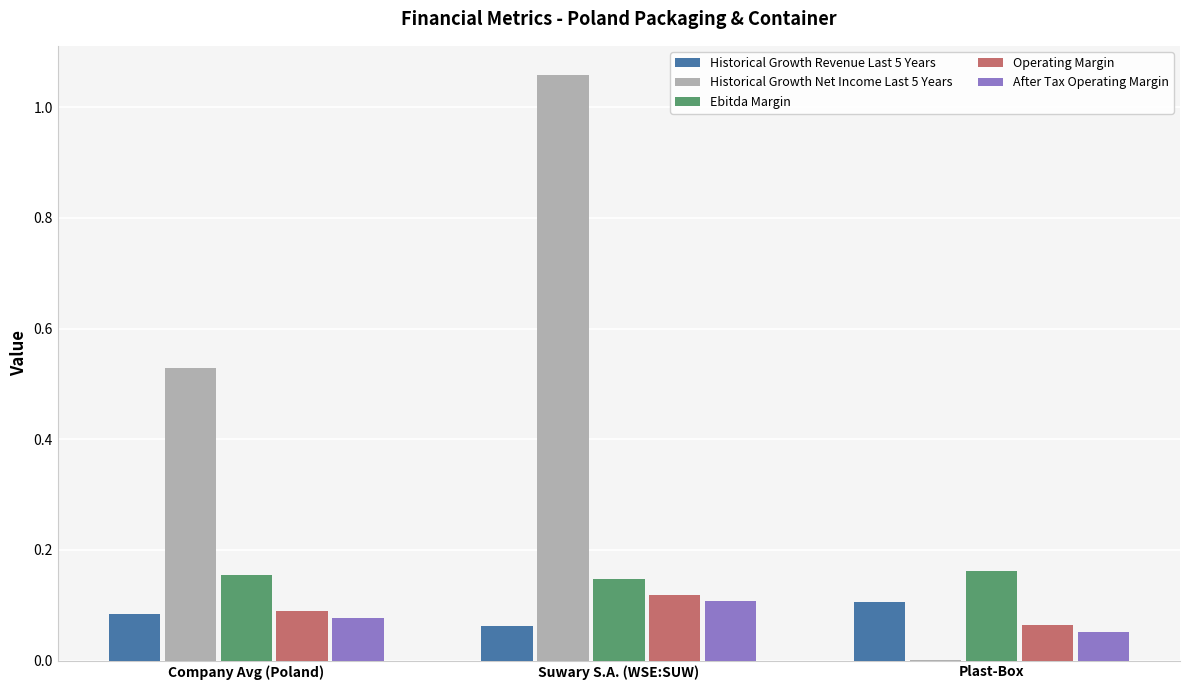

What is the sum of all Operating Margin values?

0.3